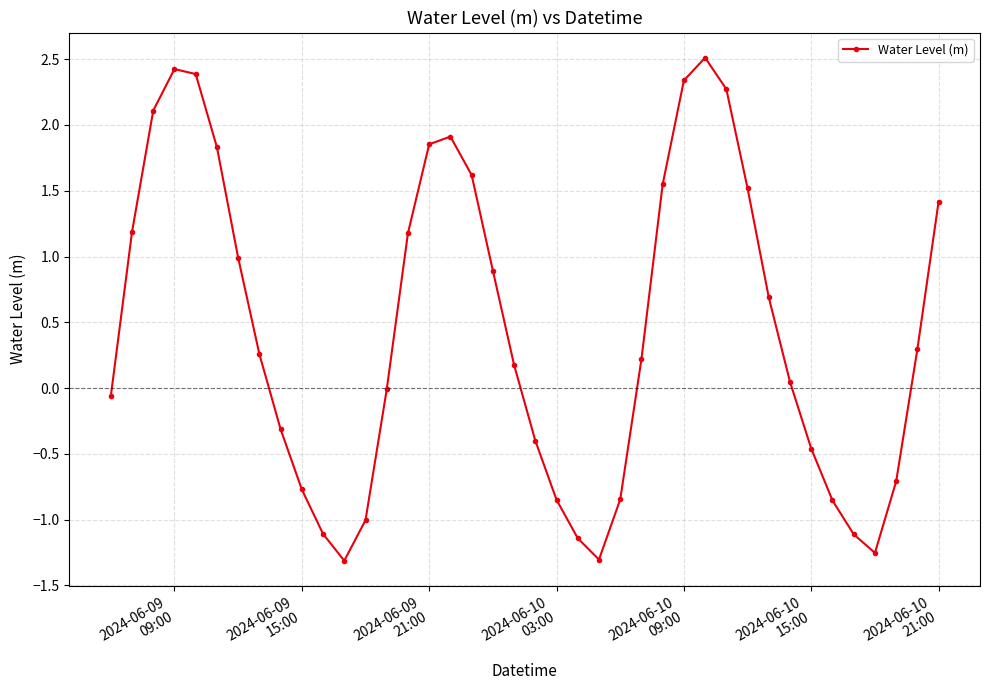

What is the greatest value displayed?

2.5